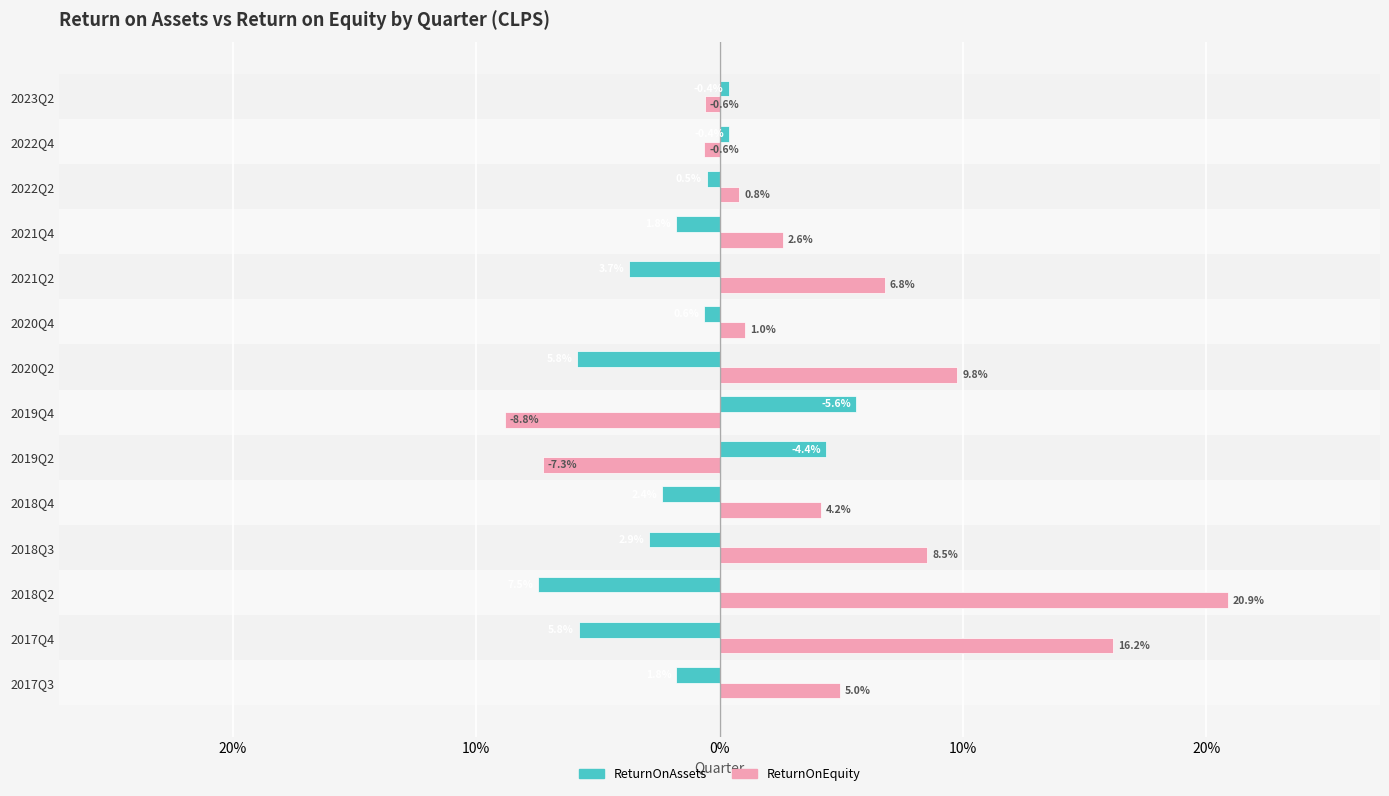

What are all the series names shown in the legend?

ReturnOnAssets, ReturnOnEquity